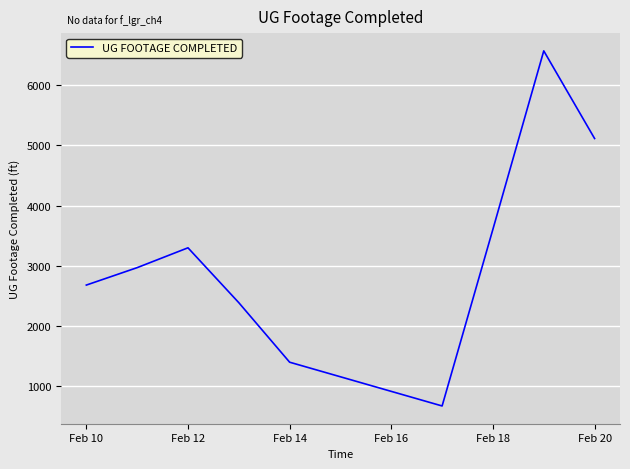

What is the difference between the maximum and minimum values?

5907